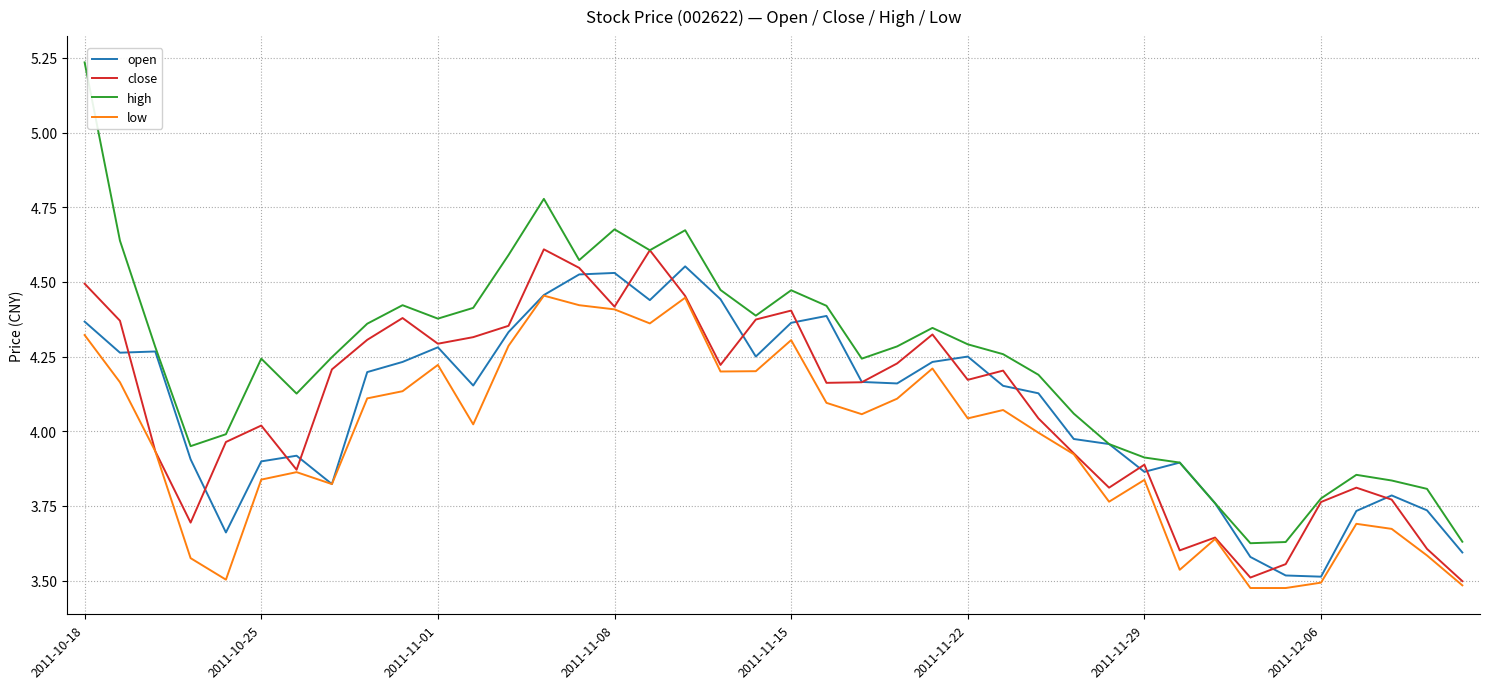

Which series has the widest spread of values?

high